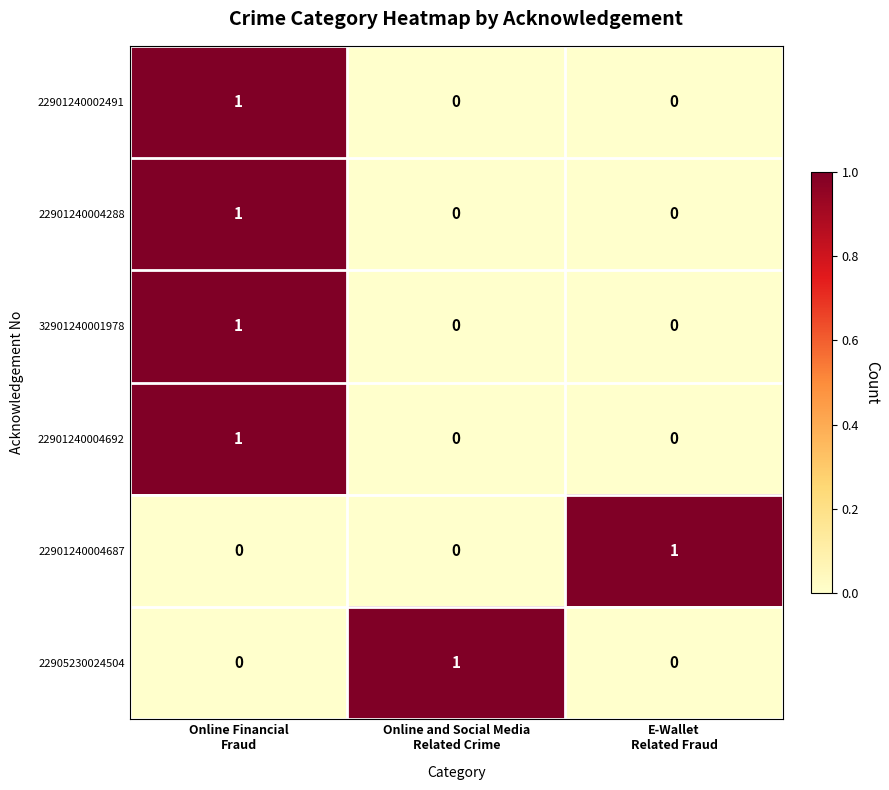

How many 22901240004692 values are between 0 and 1?

3